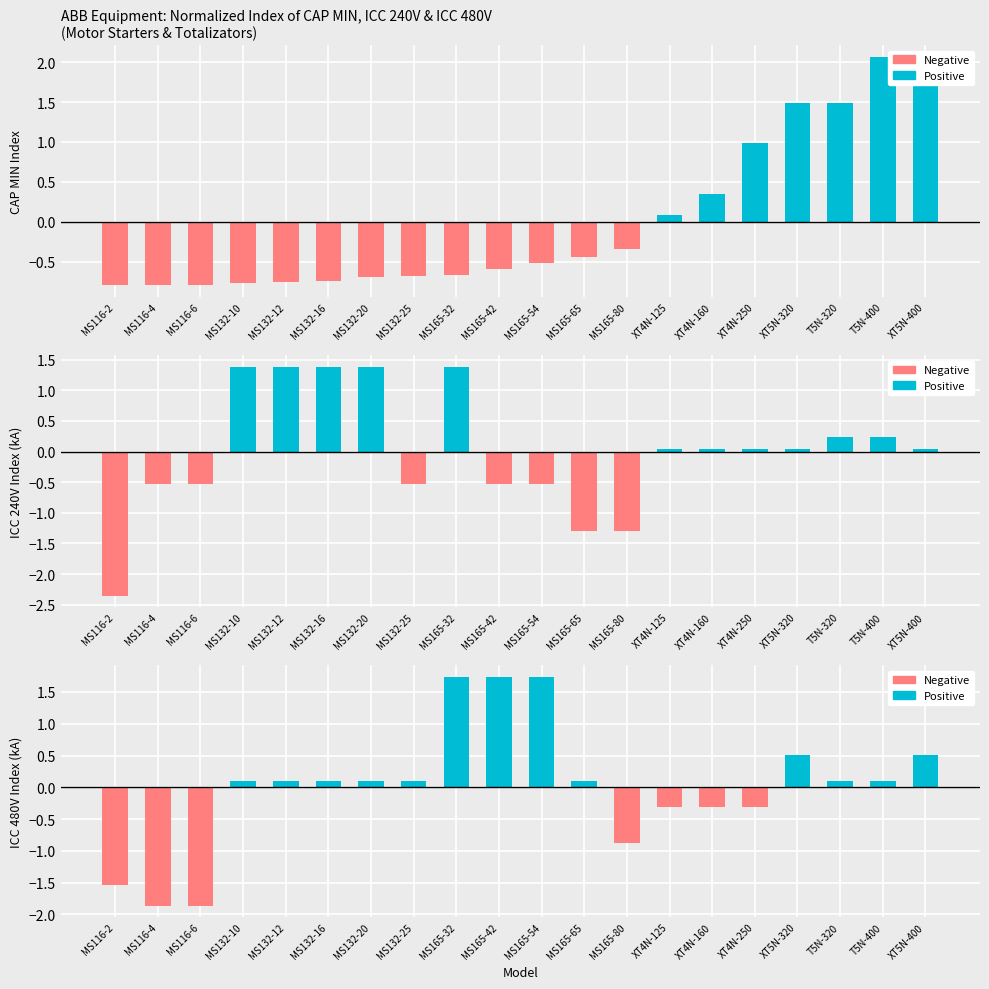

What value does the Positive series have at MS132-16?

0.1